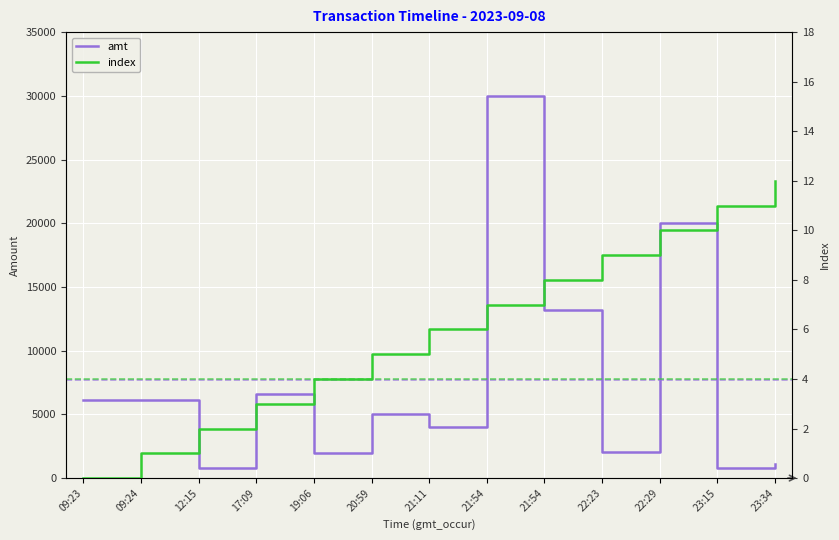

Count the number of data series in this chart.

2